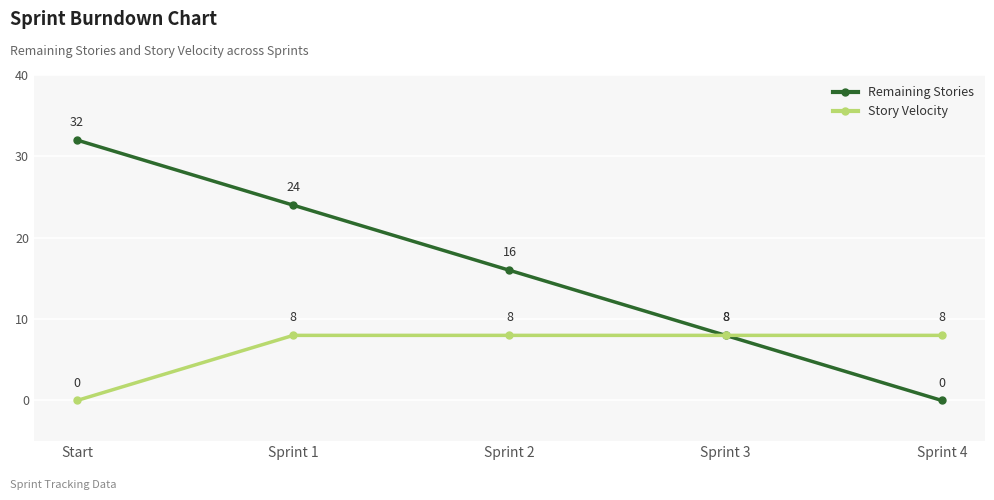

At which label is Remaining Stories closest to 16?

Sprint 2